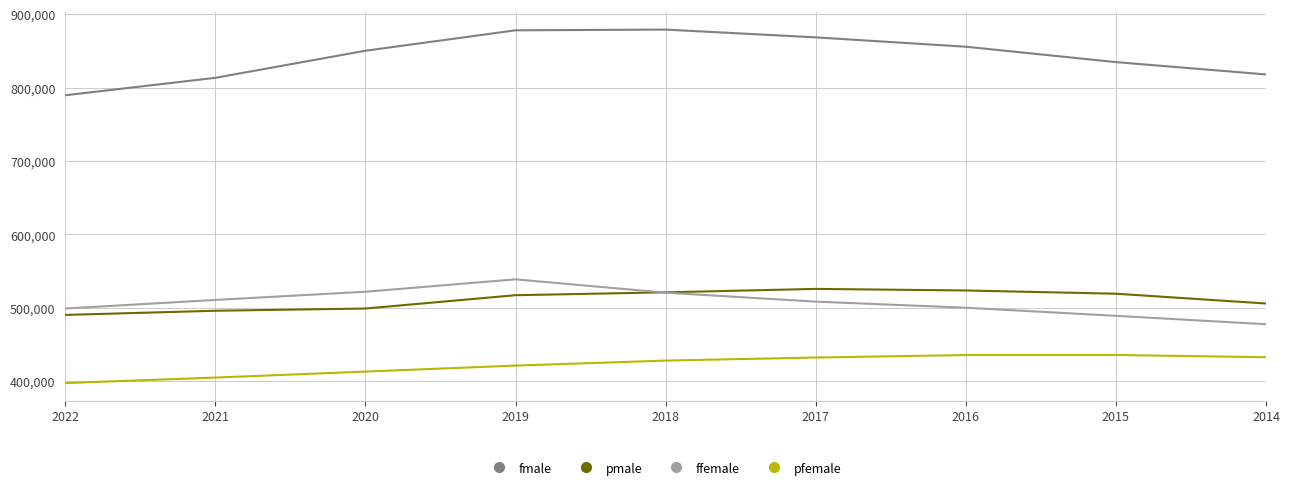

How many values in the pfemale series are below 428145?

4